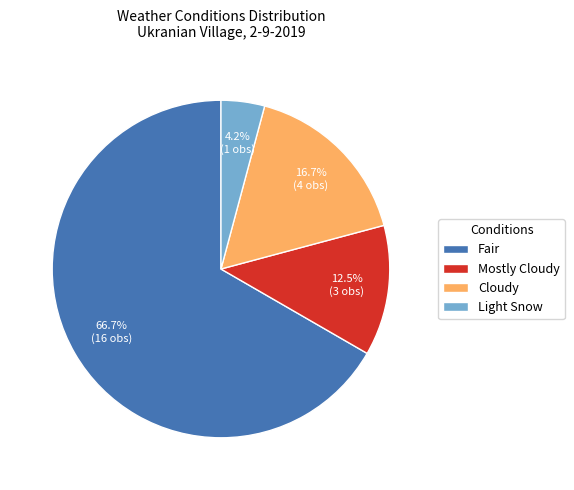

What is the ratio of the value at Light Snow to the value at Mostly Cloudy?

0.3